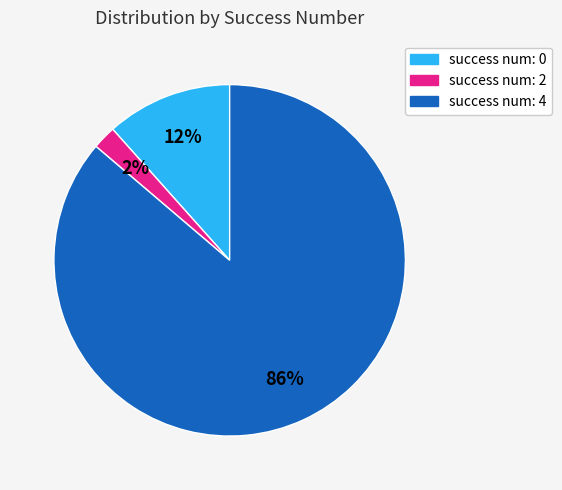

Does any single category account for the majority?

Yes